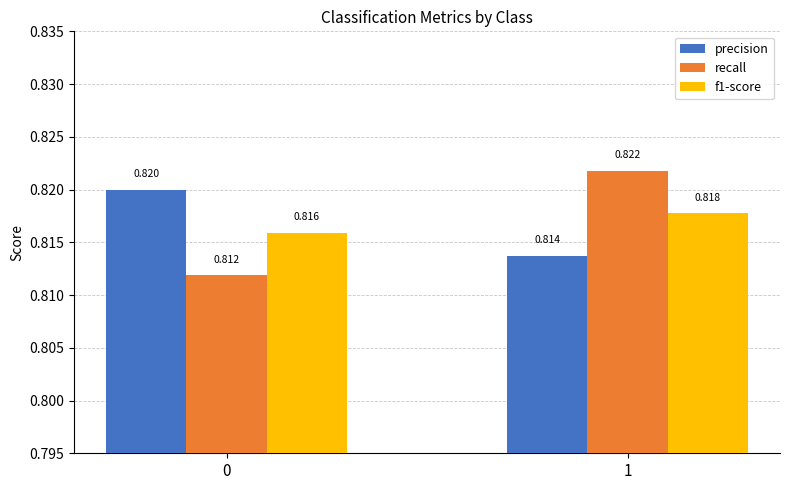

Is the value of recall at 1 greater than the value of f1-score at 0?

Yes